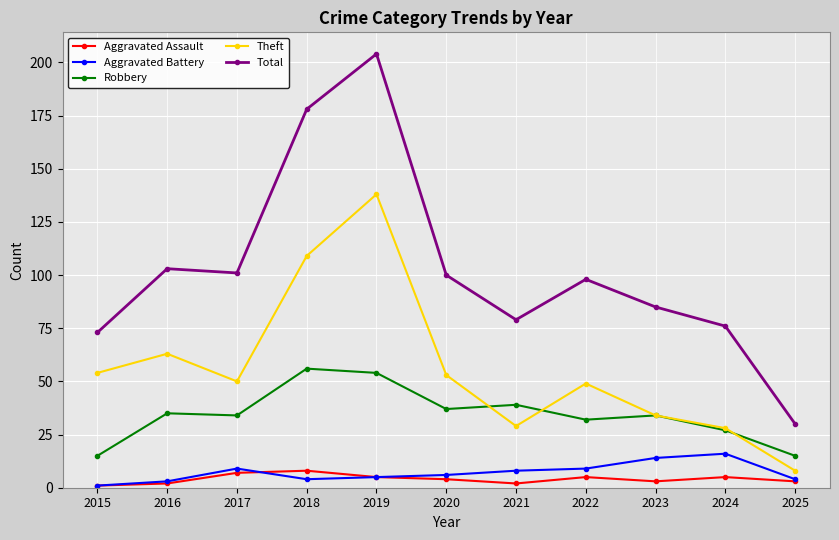

How many distinct data groups are displayed?

5